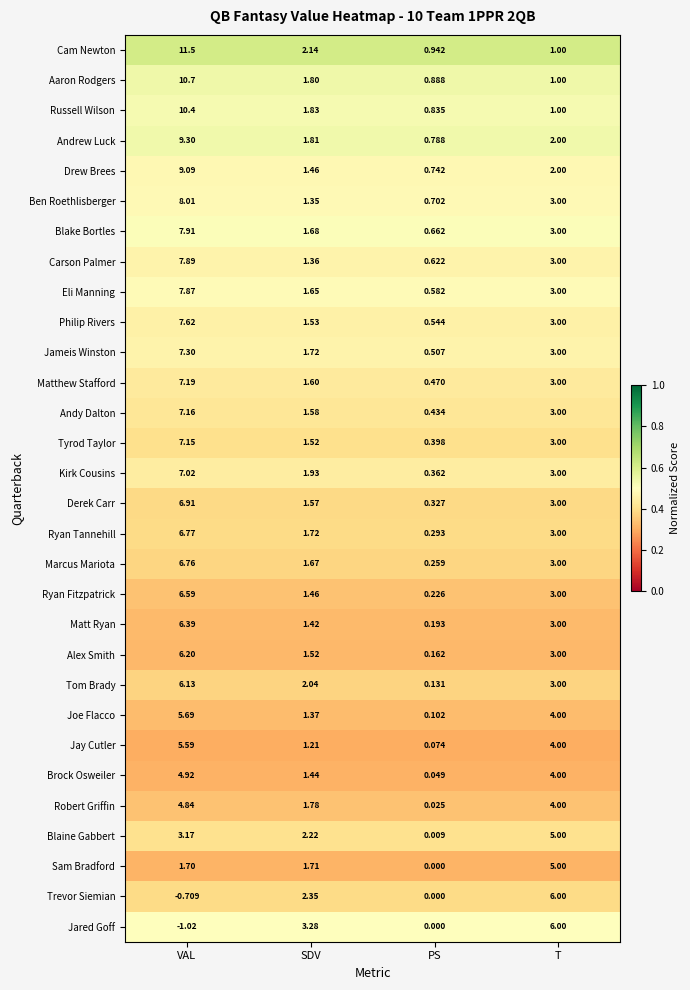

Where does the Eli Manning series first go above 3?

VAL